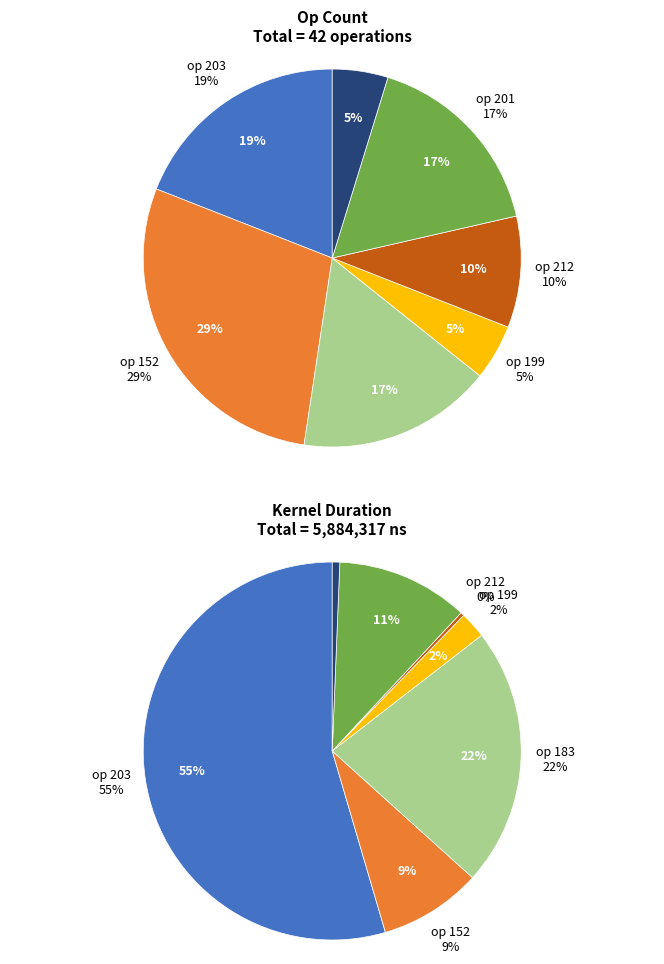

To the nearest percent, what is the difference between the largest and smallest slice percentages?

24%